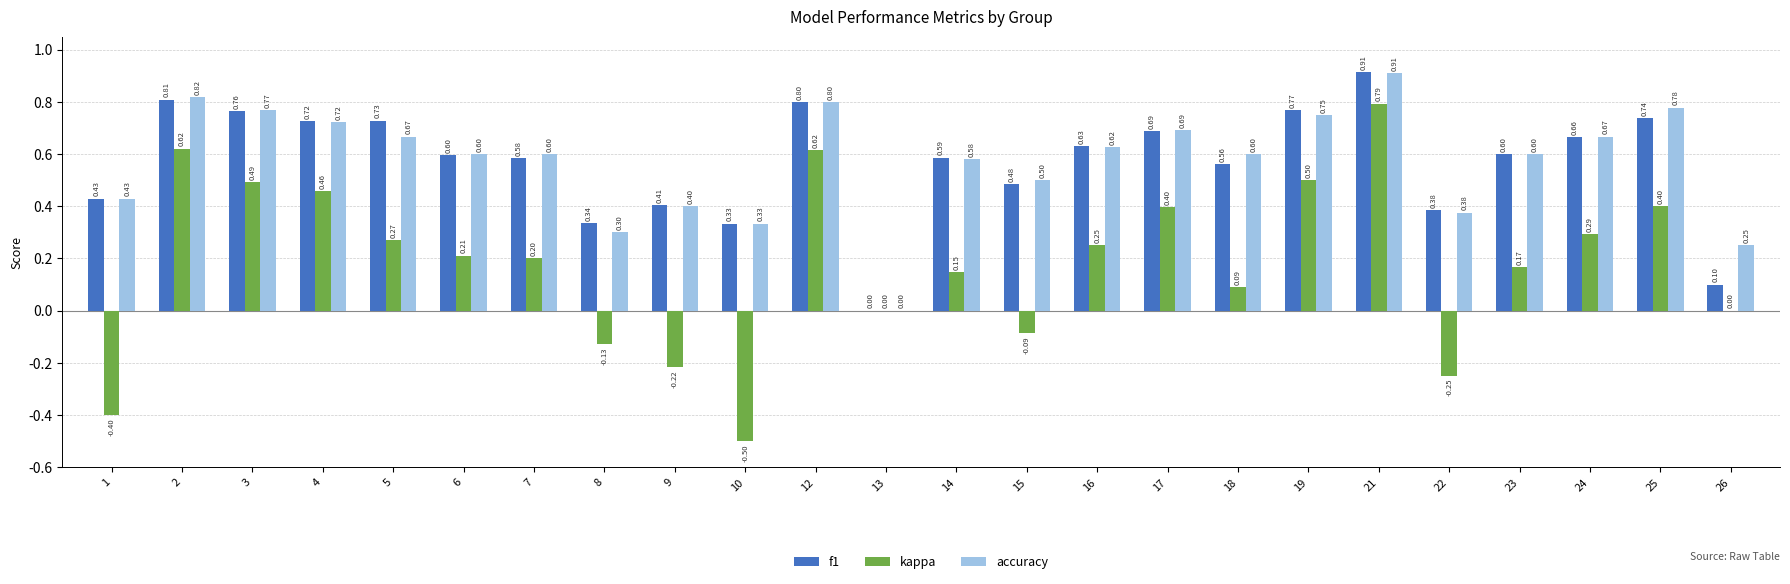

Which category has the highest value across all series?

21